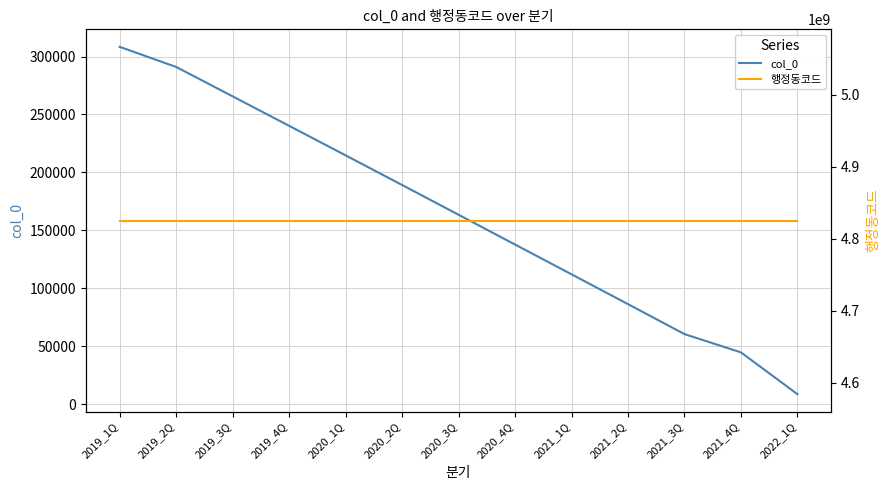

True or false: 행정동코드 and col_0 intersect in this chart.

False